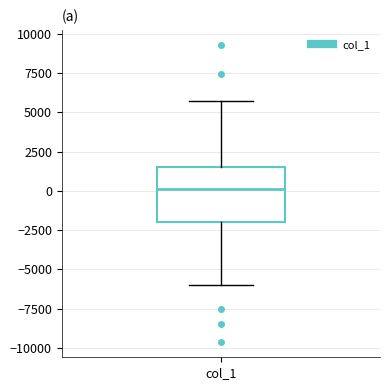

Transcribe this box plot: give where the median line is, the range the box spans, and where the two whiskers end, as read against the y-axis. The values are not printed on the chart, so give them approximately, as read against the axis.

median 0, box -2000 to 1500, whiskers -6000 to 5500